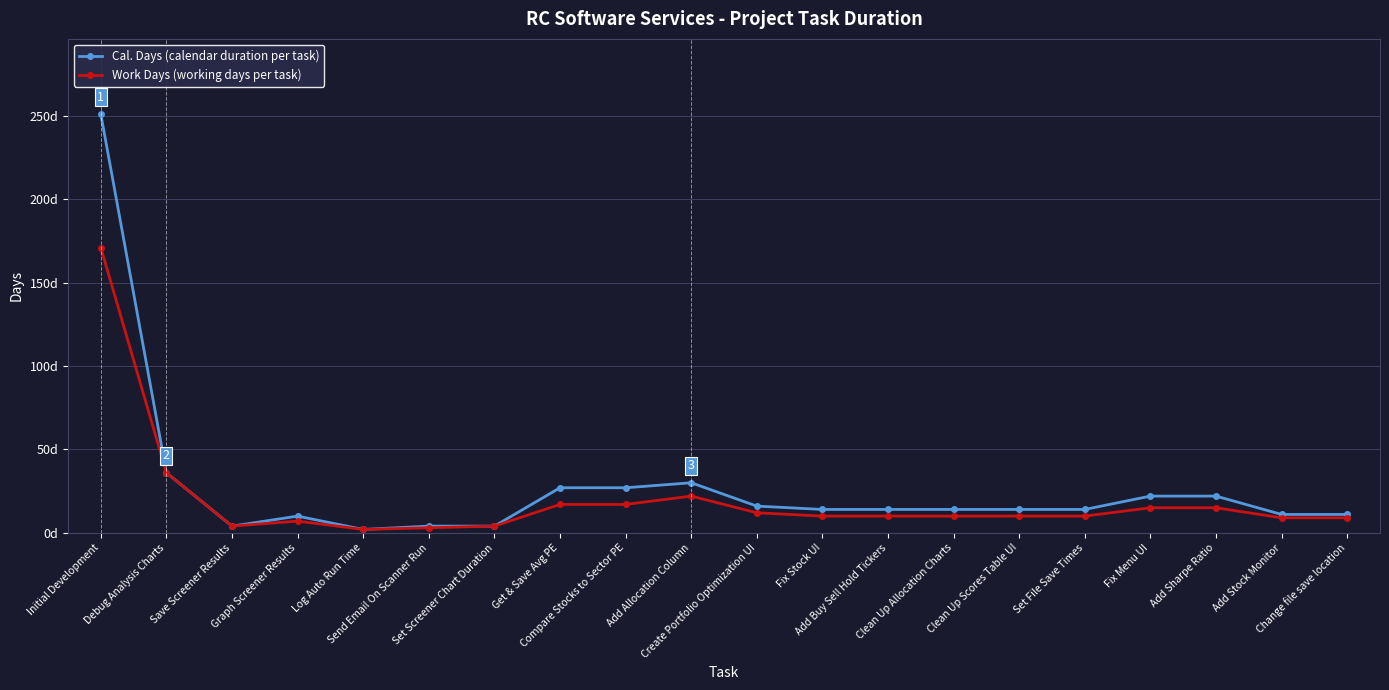

List the series in order of their overall mean, lowest first.

Work Days (working days per task), Cal. Days (calendar duration per task)